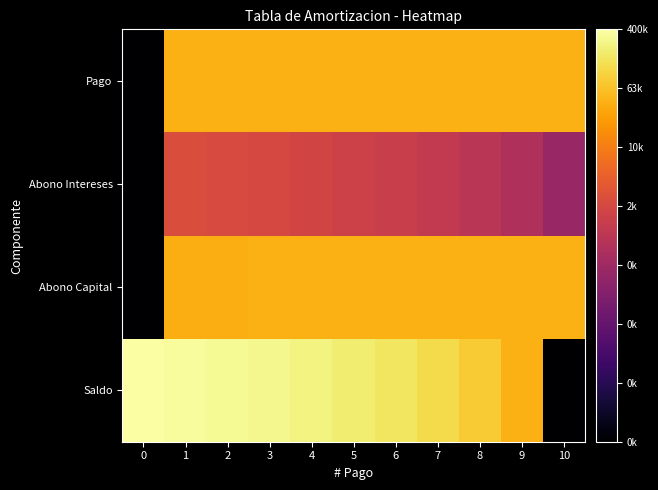

Reading left to right, list all the values displayed in this chart.

Saldo: 0=12.9	1=12.8	2=12.7	3=12.5	4=12.4	5=12.2	6=12.0	7=11.7	8=11.3	9=10.6	10=0.0
Abono Capital: 0=0.0	1=10.6	2=10.6	3=10.6	4=10.6	5=10.6	6=10.6	7=10.6	8=10.6	9=10.6	10=10.6
Abono Intereses: 0=0.0	1=7.6	2=7.5	3=7.4	4=7.3	5=7.1	6=6.9	7=6.7	8=6.4	9=6.0	10=5.3
Pago: 0=0.0	1=10.6	2=10.6	3=10.6	4=10.6	5=10.6	6=10.6	7=10.6	8=10.6	9=10.6	10=10.6